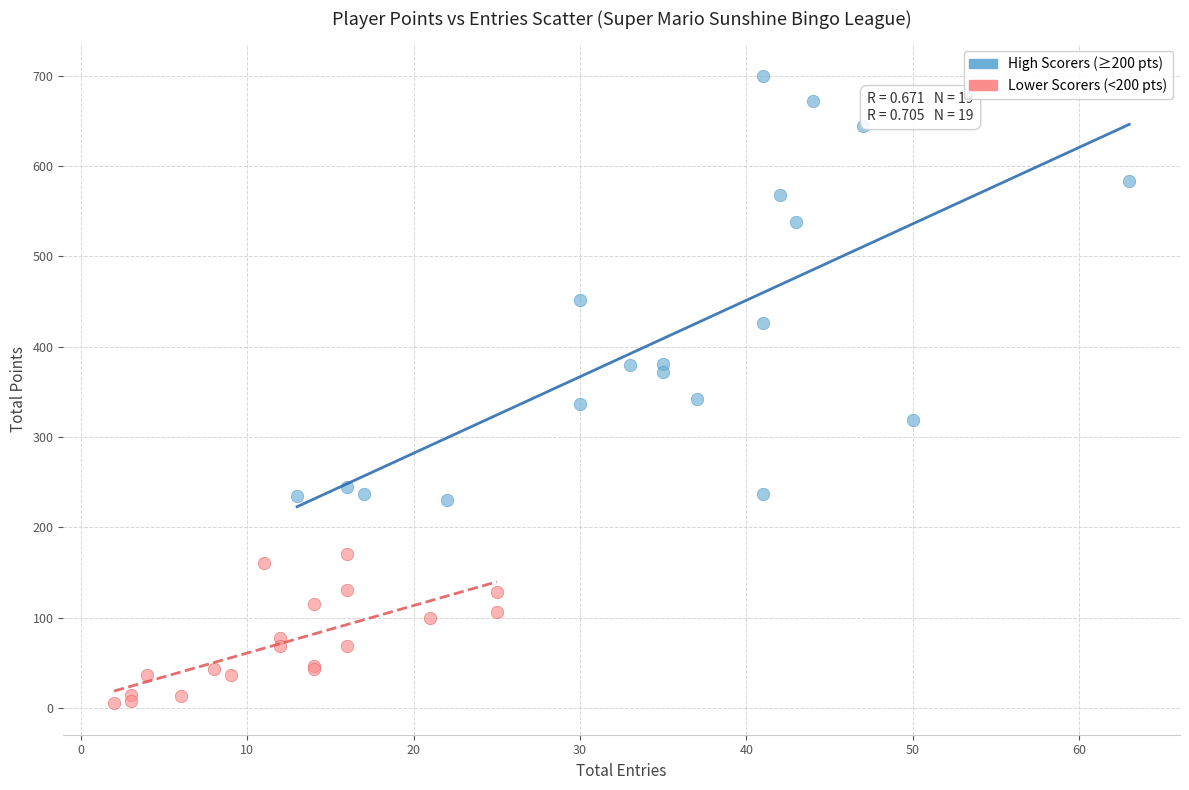

Which series has the largest Y range (max minus min)?

High Scorers (≥200 pts)